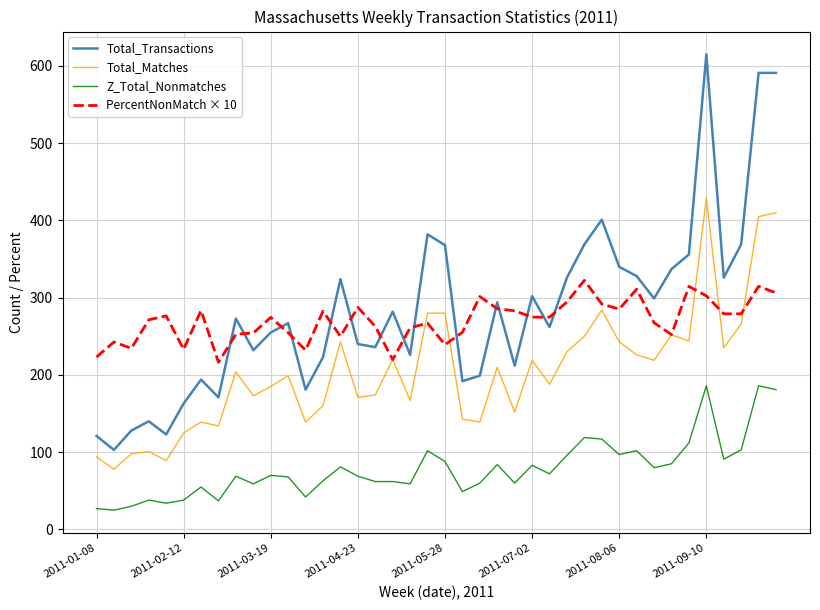

What is the greatest value displayed?

615.0